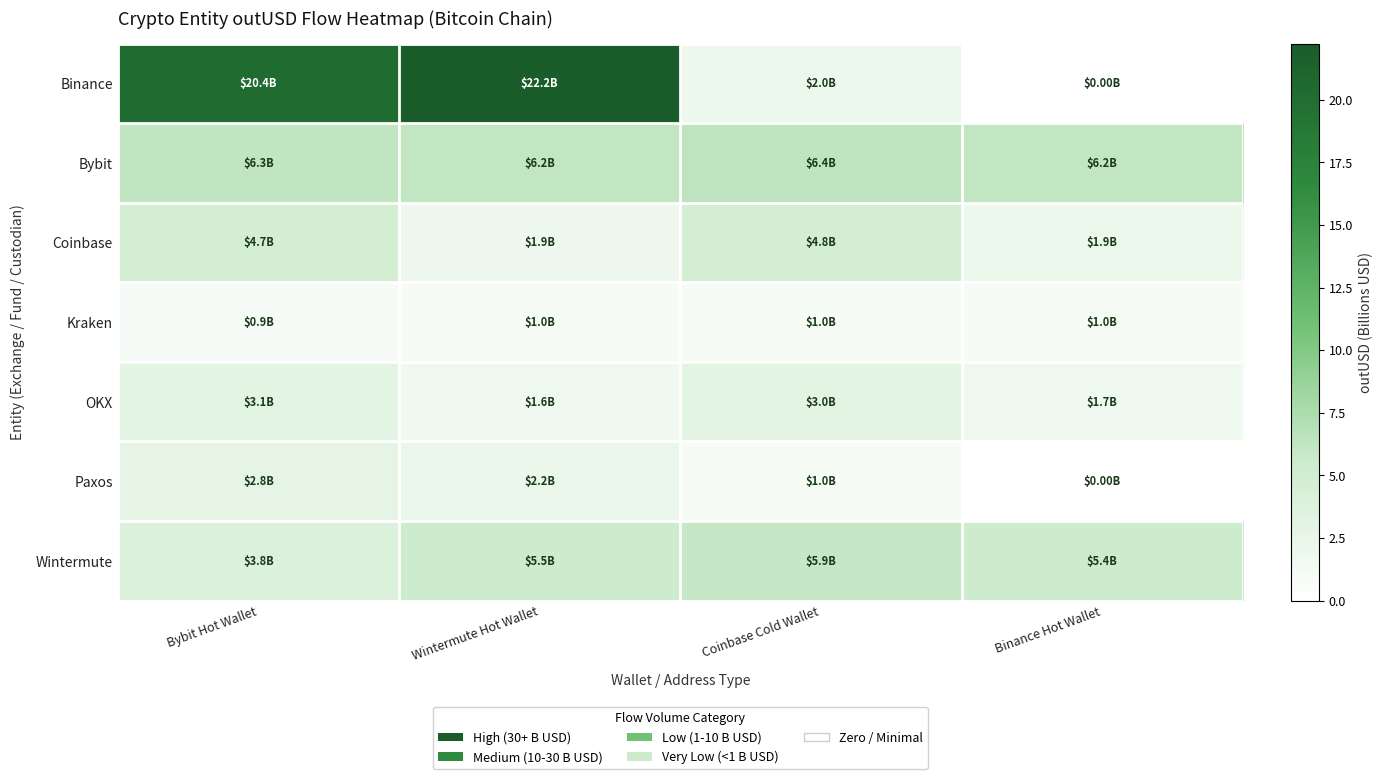

Reading left to right, transcribe all the data shown in this chart.

Binance: Bybit Hot Wallet=20.4	Wintermute Hot Wallet=22.2	Coinbase Cold Wallet=2.0	Binance Hot Wallet=0.0
Bybit: Bybit Hot Wallet=6.3	Wintermute Hot Wallet=6.2	Coinbase Cold Wallet=6.4	Binance Hot Wallet=6.2
Coinbase: Bybit Hot Wallet=4.7	Wintermute Hot Wallet=1.9	Coinbase Cold Wallet=4.8	Binance Hot Wallet=1.9
Kraken: Bybit Hot Wallet=0.9	Wintermute Hot Wallet=1.0	Coinbase Cold Wallet=1.0	Binance Hot Wallet=1.0
OKX: Bybit Hot Wallet=3.1	Wintermute Hot Wallet=1.6	Coinbase Cold Wallet=3.0	Binance Hot Wallet=1.7
Paxos: Bybit Hot Wallet=2.8	Wintermute Hot Wallet=2.2	Coinbase Cold Wallet=1.0	Binance Hot Wallet=0.0
Wintermute: Bybit Hot Wallet=3.8	Wintermute Hot Wallet=5.5	Coinbase Cold Wallet=5.9	Binance Hot Wallet=5.4